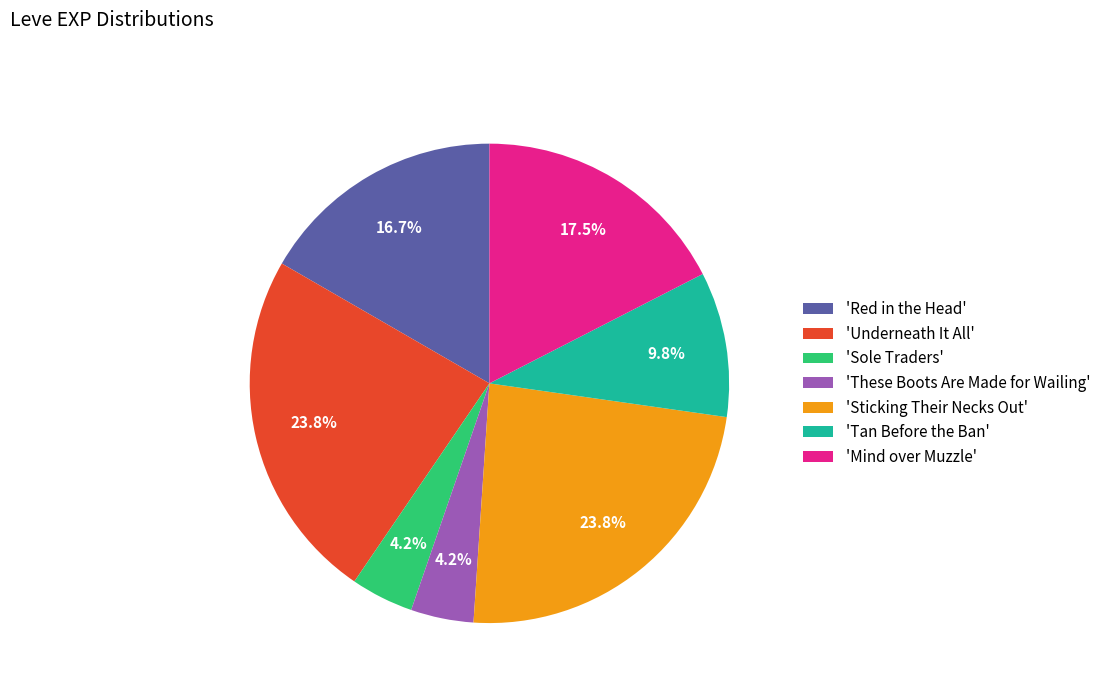

What is the total percentage of 'Underneath It All' and 'Mind over Muzzle'?

41.3%